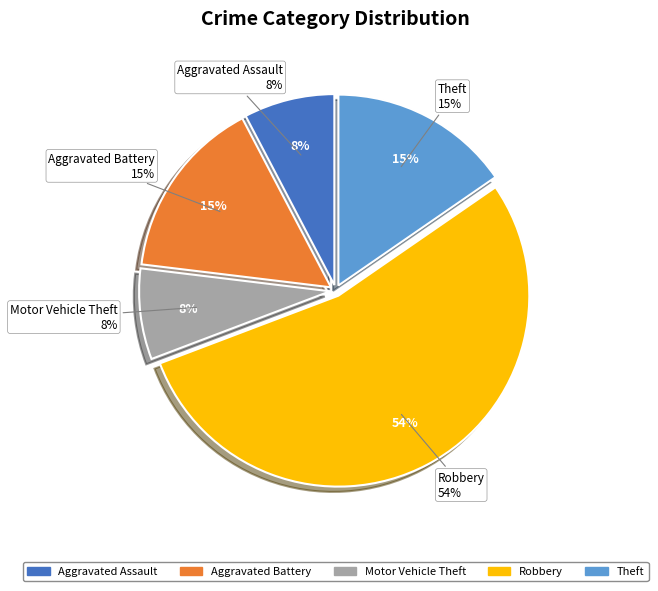

Approximately how many times larger is the value at Theft compared to Motor Vehicle Theft?

2.0